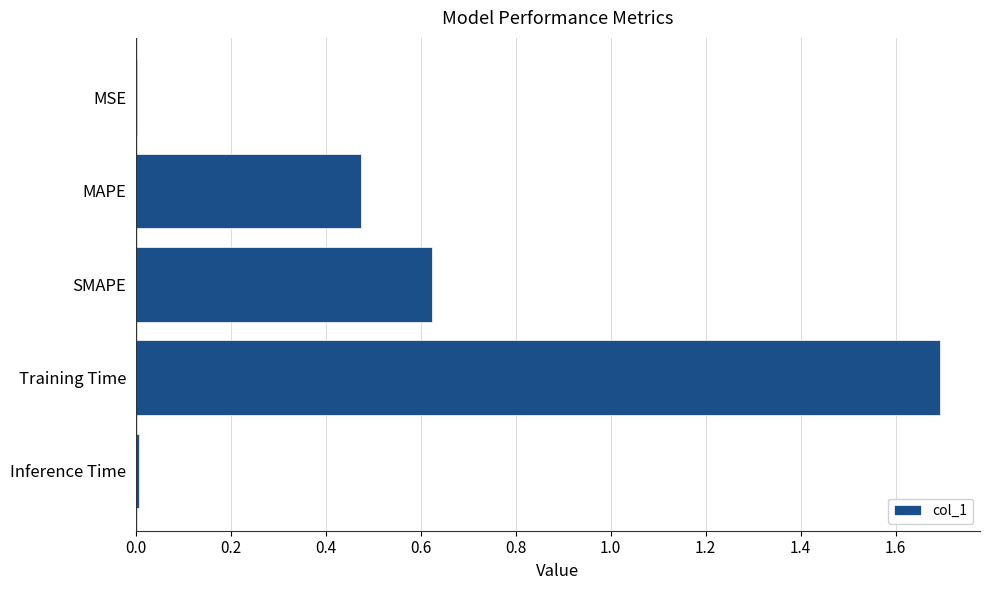

Which has a higher value, MAPE or MSE?

MAPE